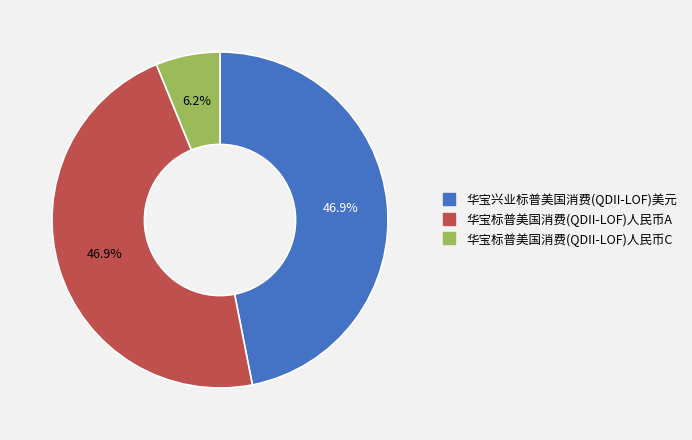

Do 华宝标普美国消费(QDII-LOF)人民币C and 华宝标普美国消费(QDII-LOF)人民币A together represent more than half of the pie?

Yes